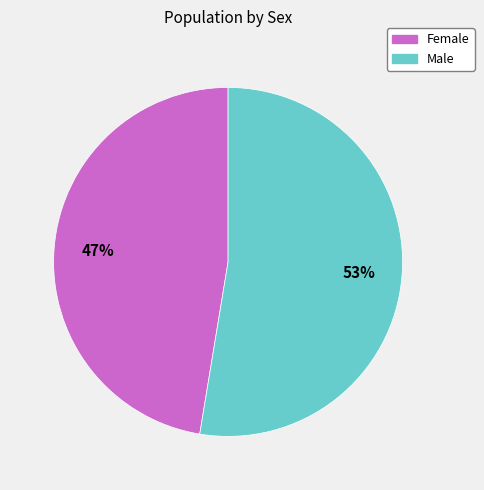

Do Female and Male together represent more than half of the pie?

Yes